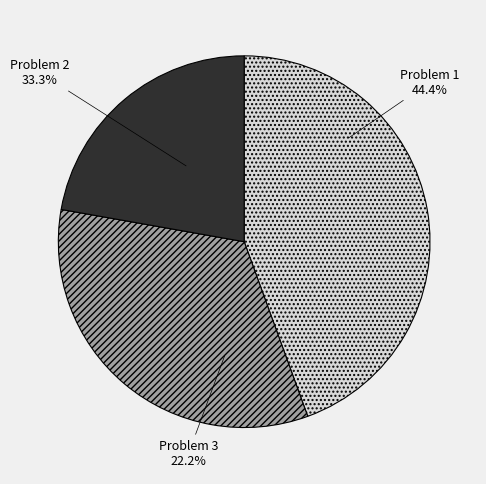

What percentage is NOT represented by Problem 3?

77.8%